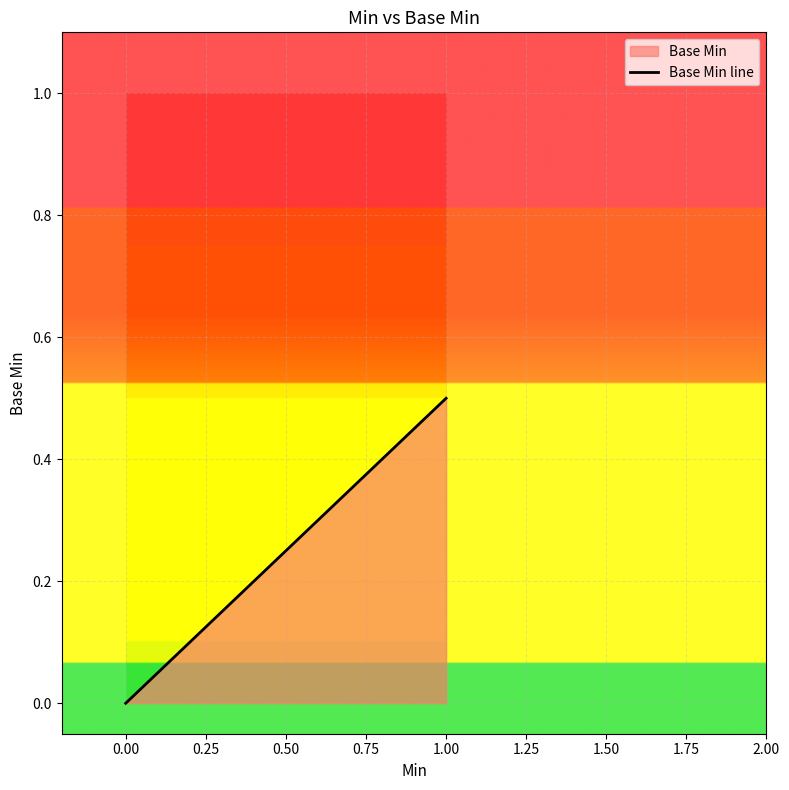

What is the difference between the maximum and minimum values?

0.5